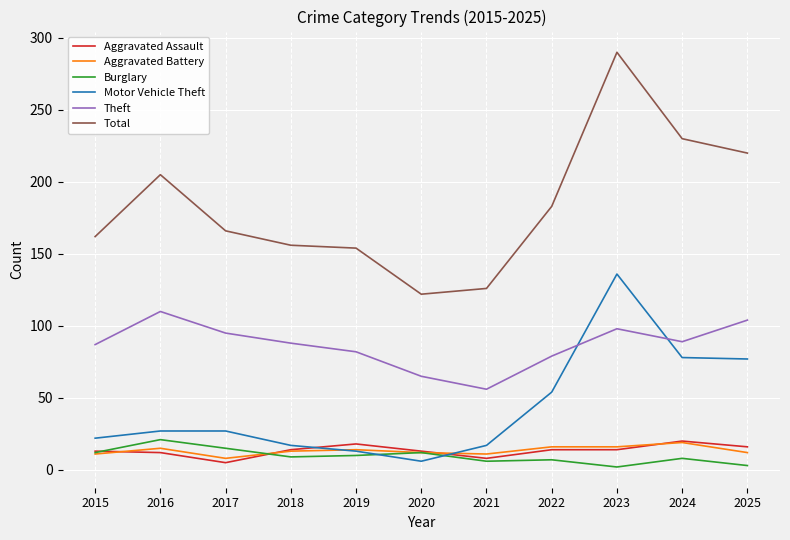

Is it true that Motor Vehicle Theft equals 77 at 2025?

True